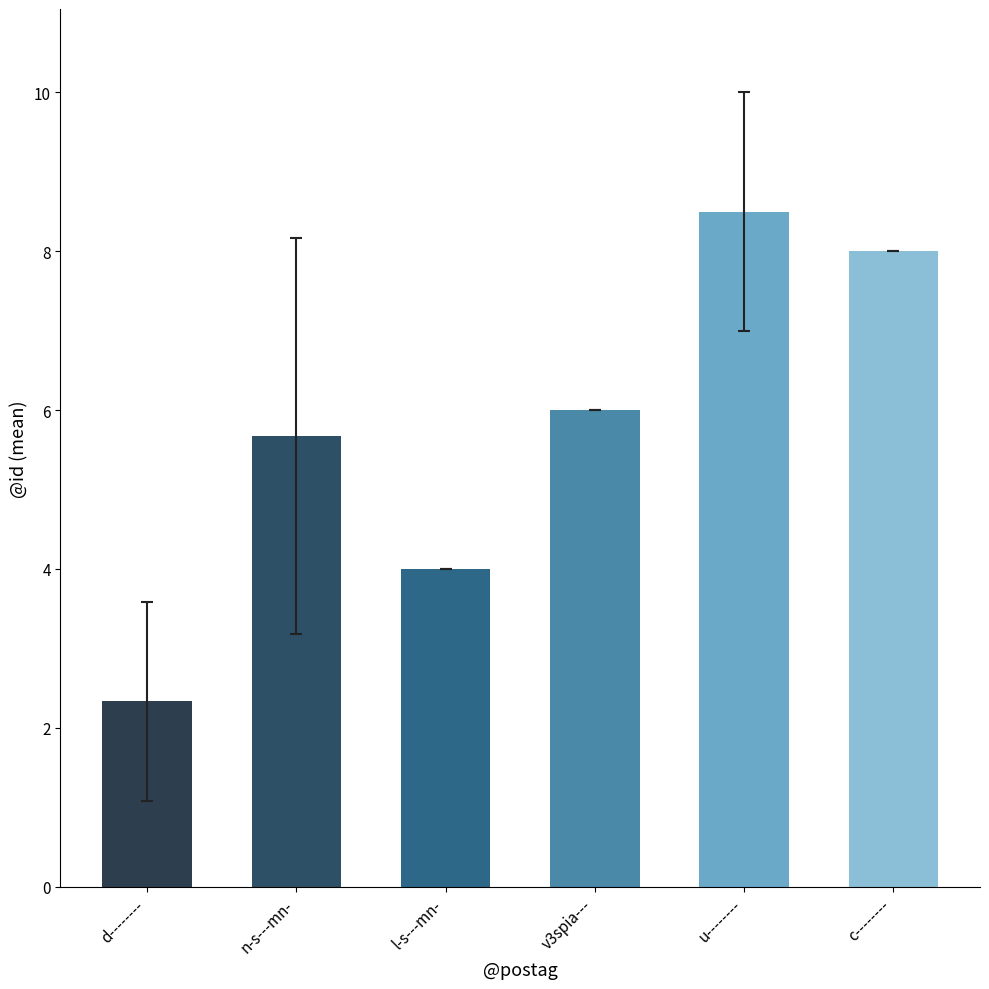

Between c-------- and u--------, which is larger?

u--------